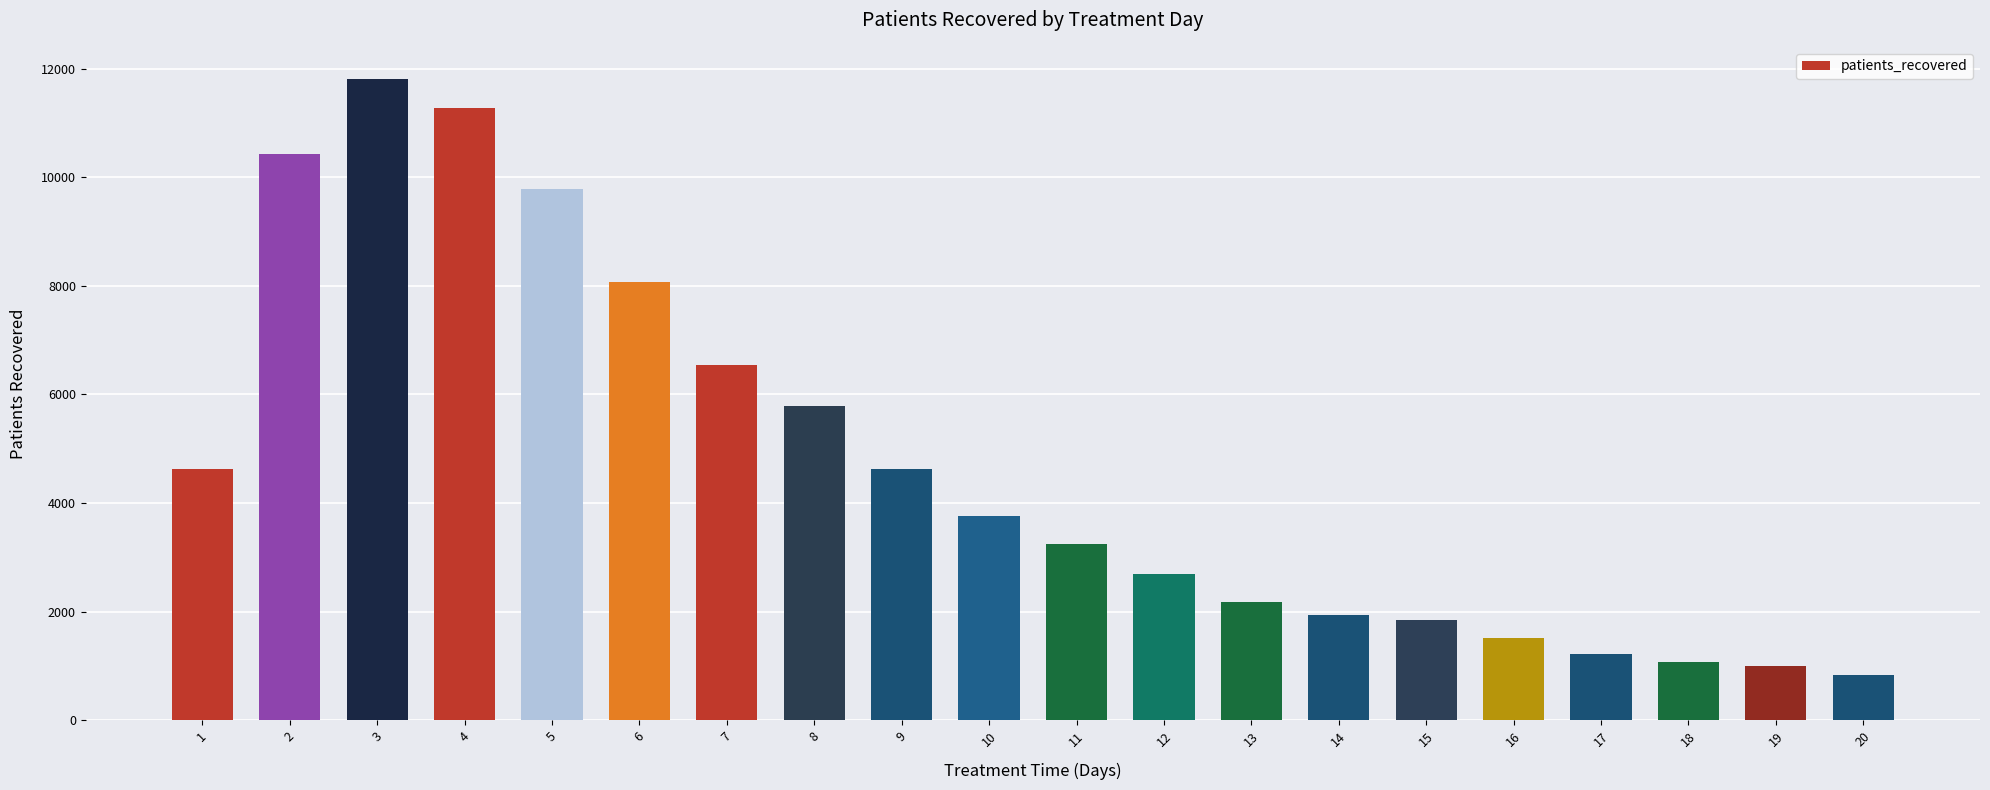

Between 16 and 6, which is larger?

6